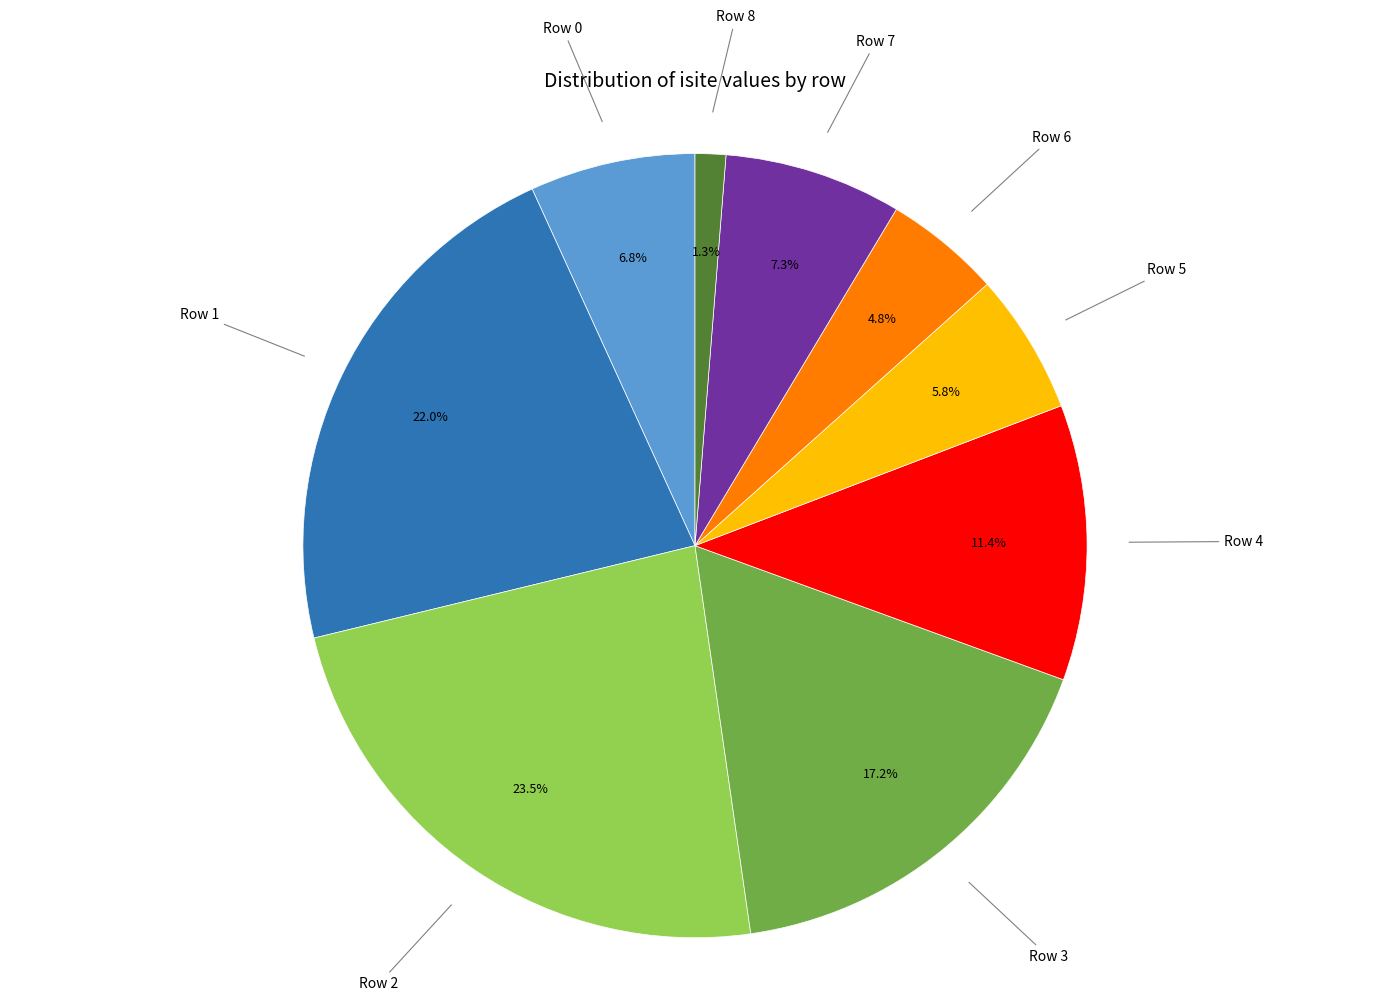

Is there any slice that represents more than half of the pie?

No